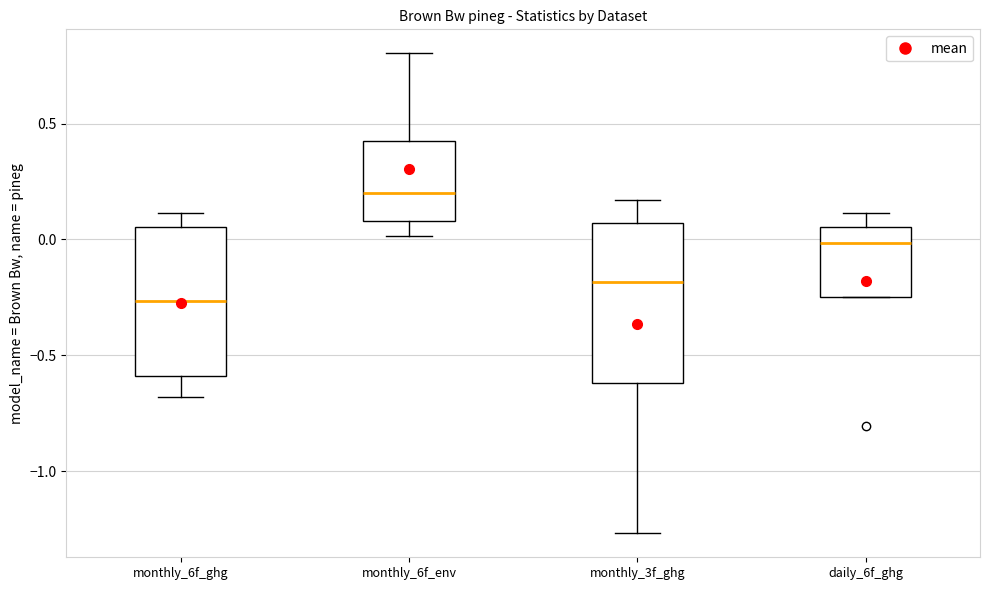

Reading left to right, transcribe this box plot: for each box, give where its median line is, the range the box spans, and where its two whiskers end, as read against the y-axis. The values are not printed on the chart, so give them approximately, as read against the axis.

monthly_6f_ghg: median -0.25, box -0.60 to 0.05, whiskers -0.70 to 0.10
monthly_6f_env: median 0.20, box 0.10 to 0.40, whiskers 0.00 to 0.80
monthly_3f_ghg: median -0.20, box -0.60 to 0.05, whiskers -1.25 to 0.15
daily_6f_ghg: median 0.00, box -0.25 to 0.05, whiskers -0.25 to 0.10